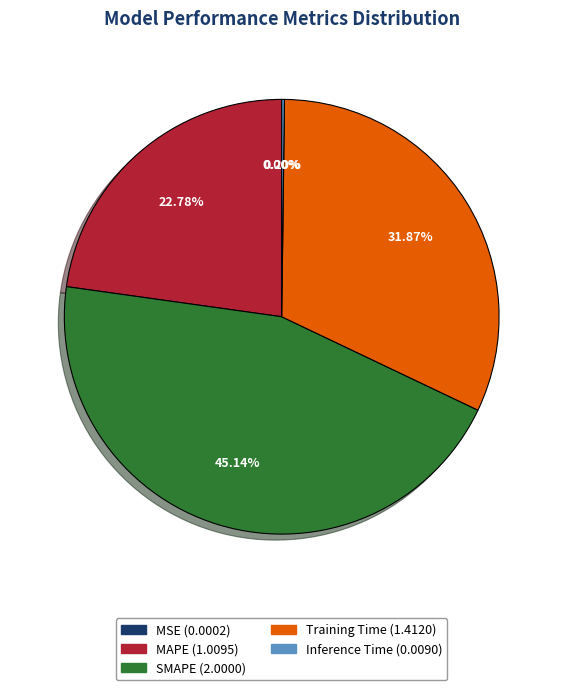

Does any single category account for the majority?

No